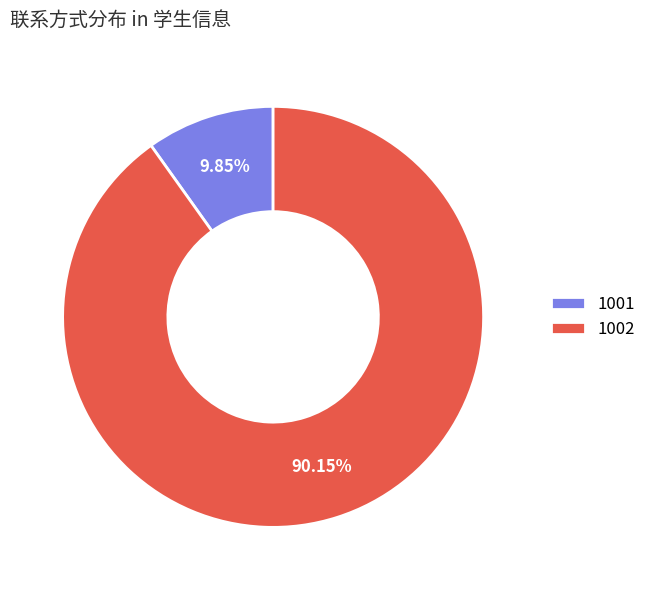

Which has a higher value, 1002 or 1001?

1002